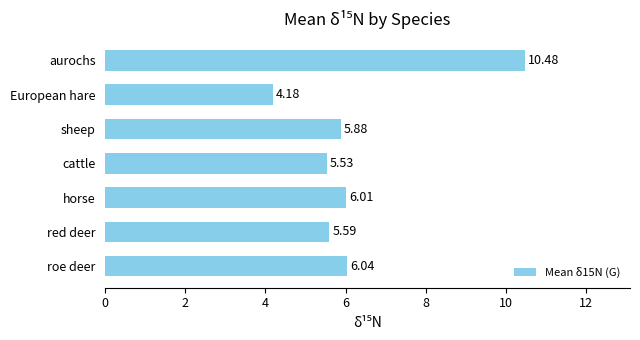

Approximately how many times larger is the value at roe deer compared to horse?

1.0